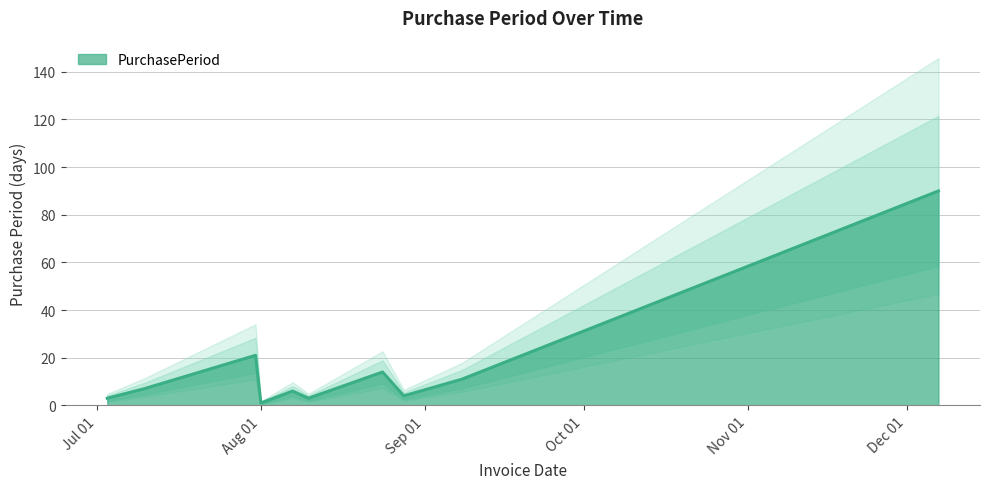

What is the ratio of the value at 2017-08-28 to the value at 2017-07-31?

0.2